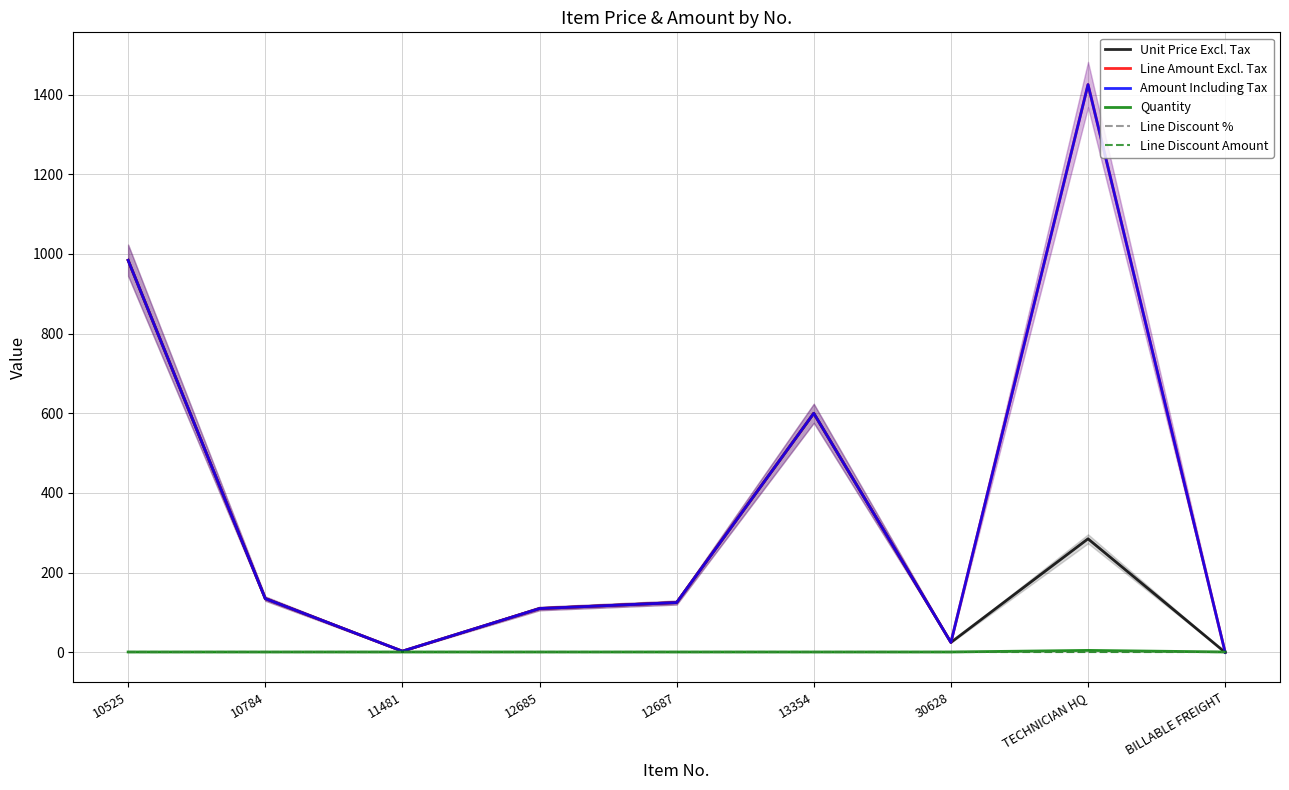

True or false: Amount Including Tax has a value of 635 at 10525.

False